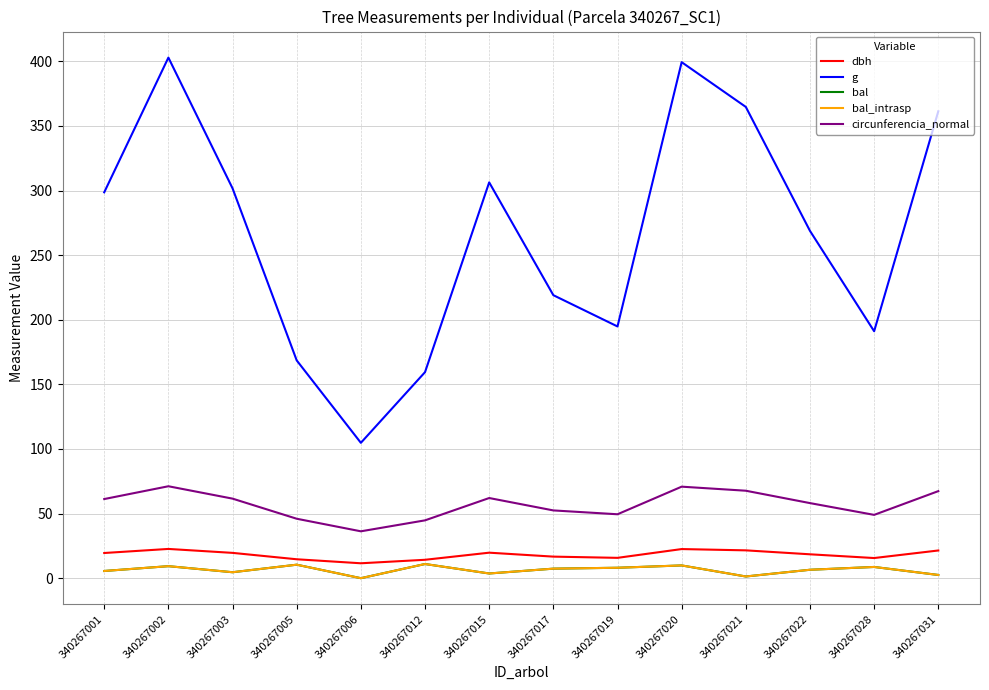

Does the chart have visible grid lines?

Yes